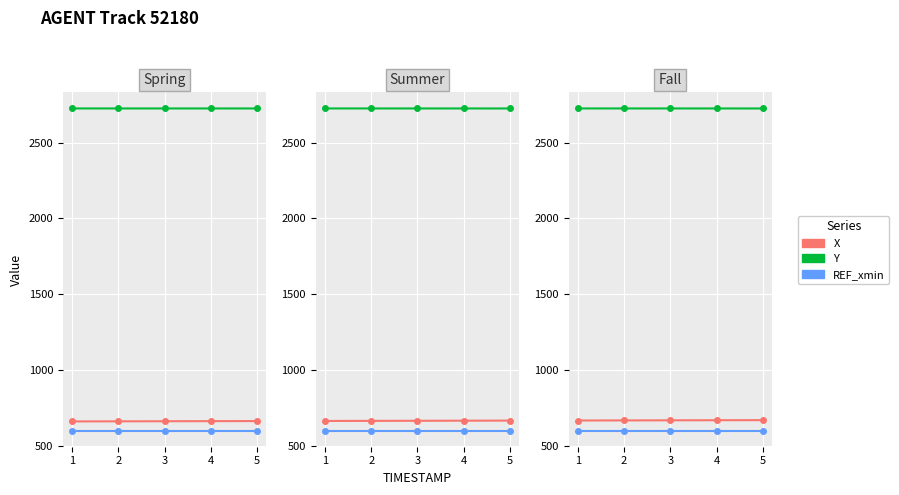

Between 1 and 4, which is larger?

4